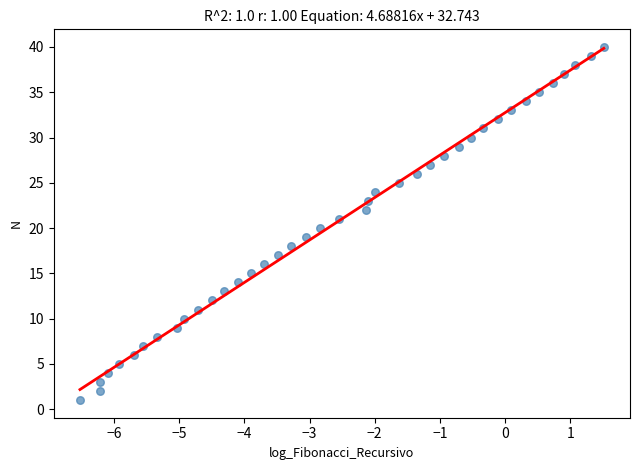

What is the range of Y values (max minus min)?

39